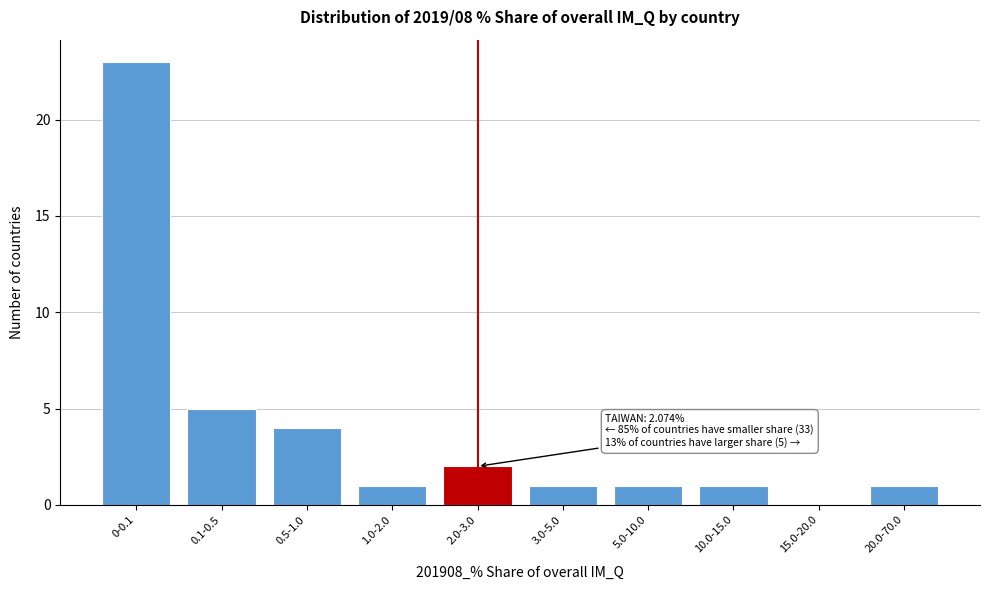

Reading left to right, list all the values displayed in this chart.

0-0.1=23	0.1-0.5=5	0.5-1.0=4	1.0-2.0=1	2.0-3.0=2	3.0-5.0=1	5.0-10.0=1	10.0-15.0=1	15.0-20.0=0	20.0-70.0=1